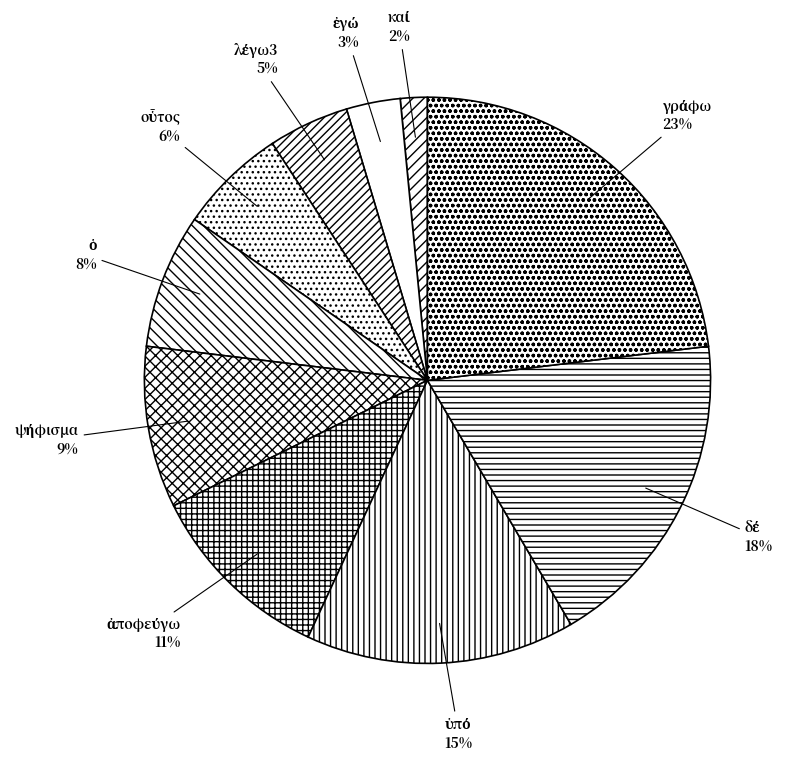

How many slices are in this pie chart?

10